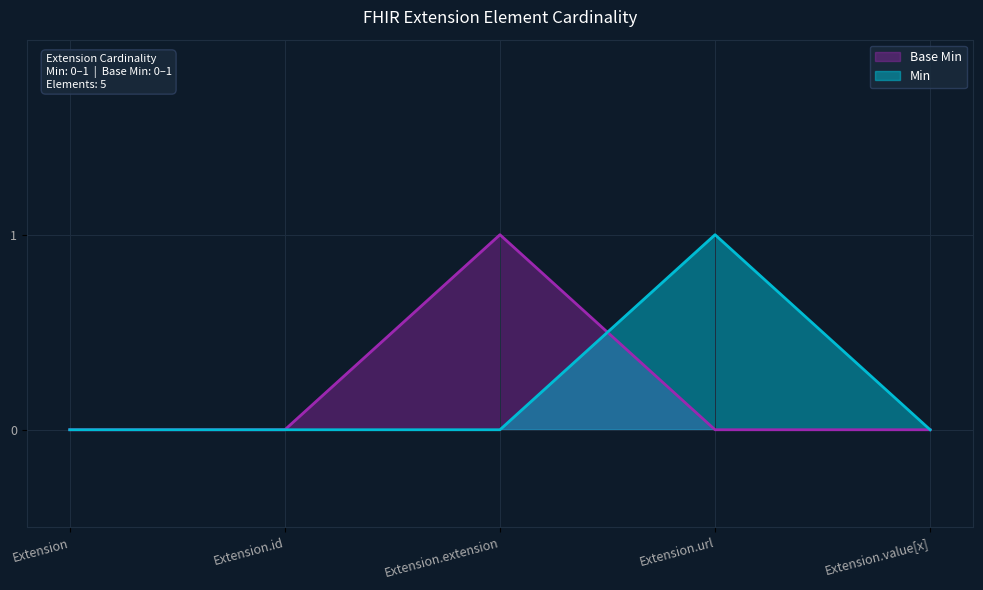

Reading left to right, list all the values displayed in this chart.

Min: 0	0	0	1	0
Base Min: 0	0	1	0	0